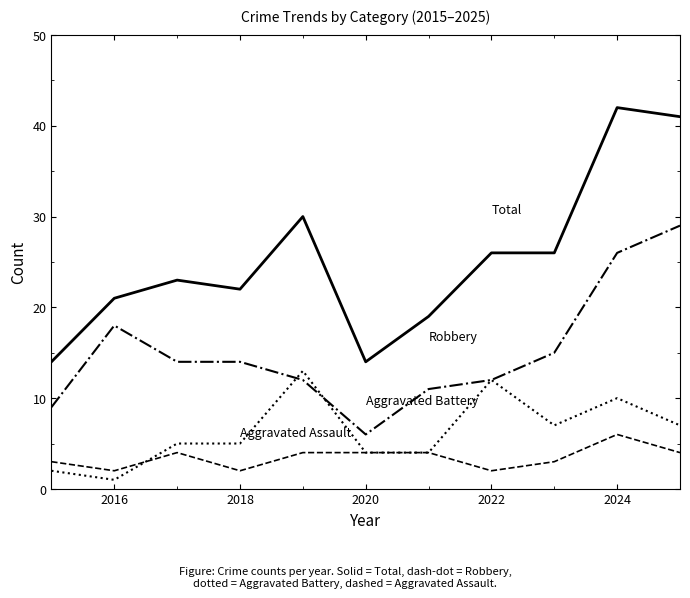

What is the maximum value shown in the chart?

42